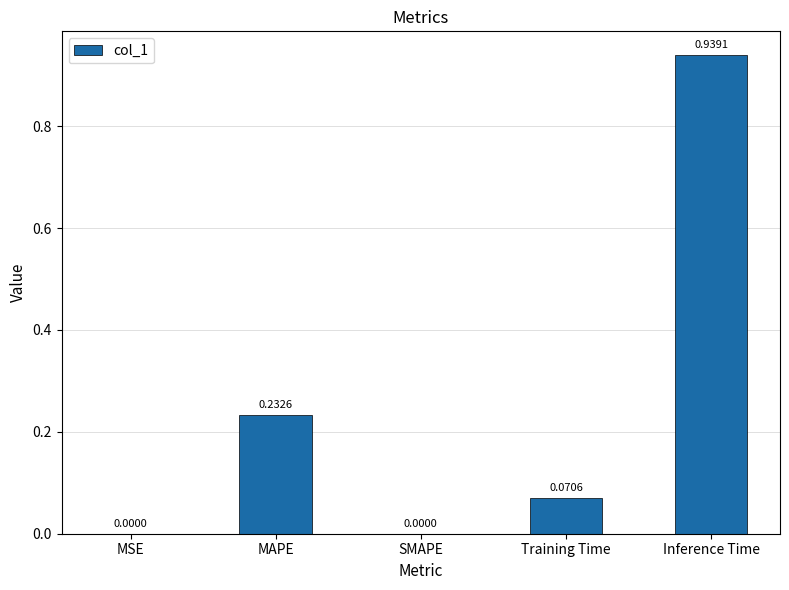

Are the bars horizontal?

No